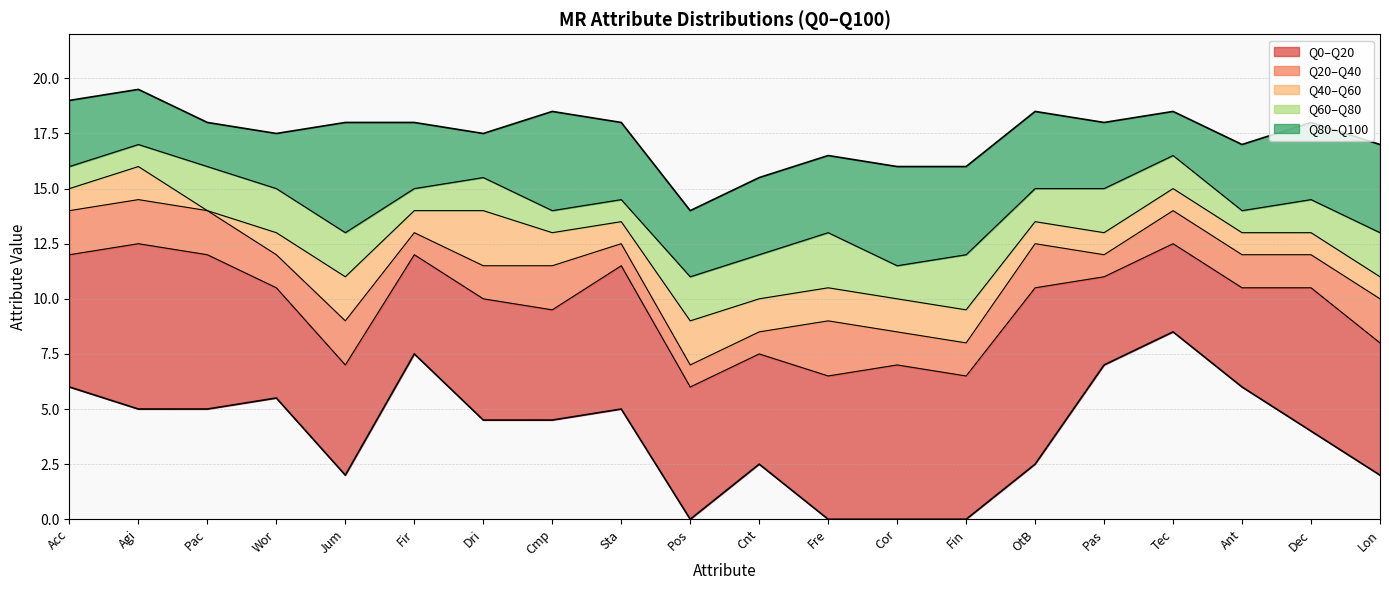

True or false: Q100 and Q60 cross at least once.

False